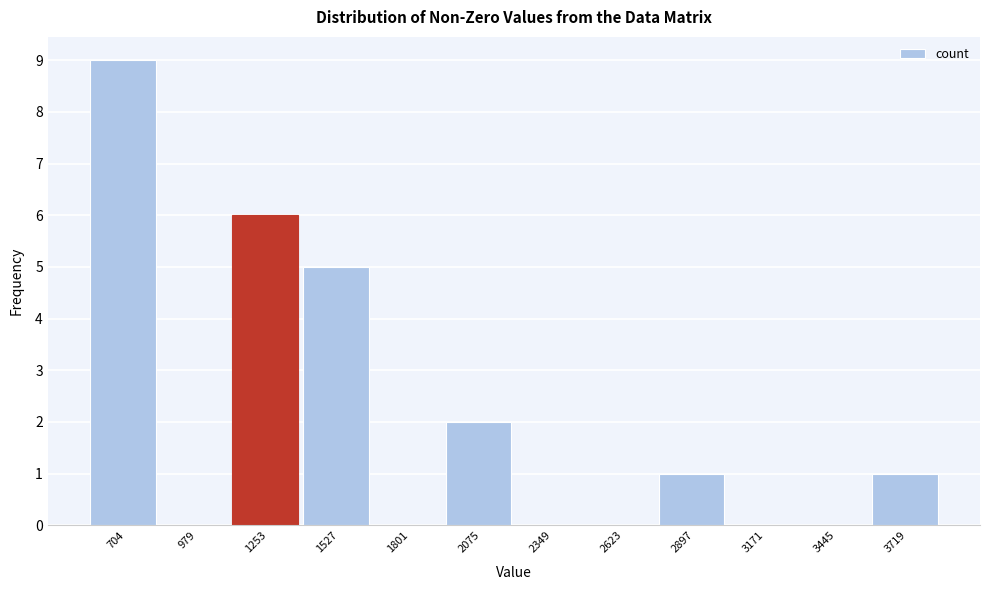

Reading right to left, list all the values displayed in this chart.

3719=1	3445=0	3171=0	2897=1	2623=0	2349=0	2075=2	1801=0	1527=5	1253=6	979=0	704=9